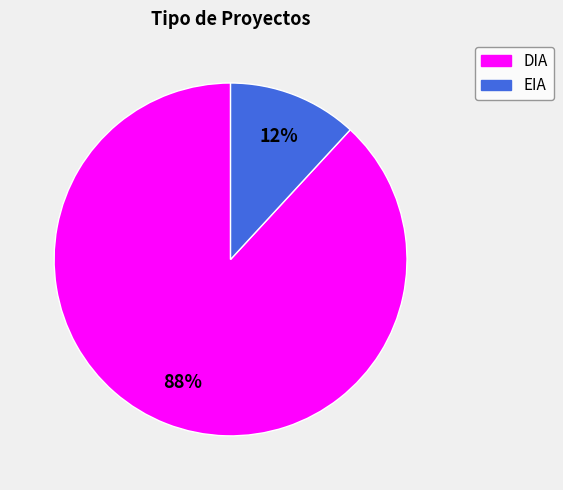

To the nearest percent, what is the difference between the largest and smallest slice percentages?

76%